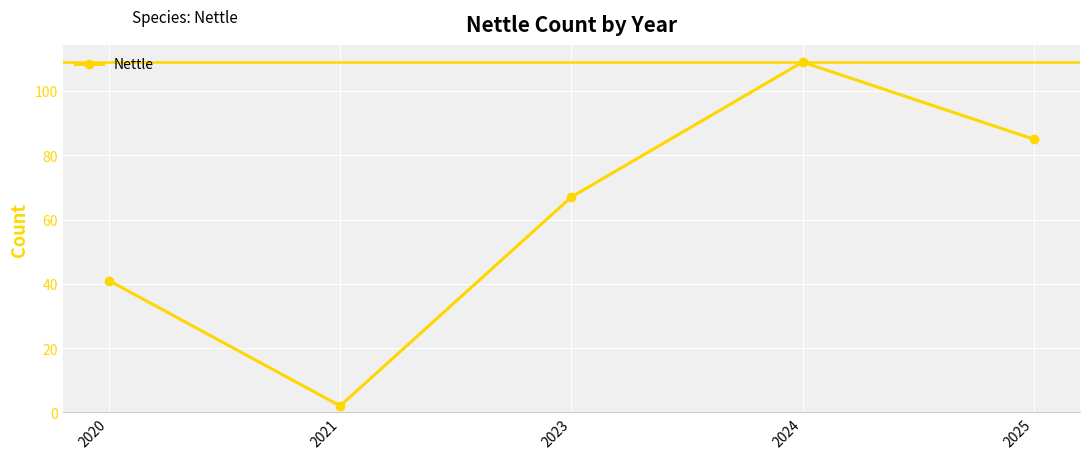

Where is the data nearest to the value 55?

2023